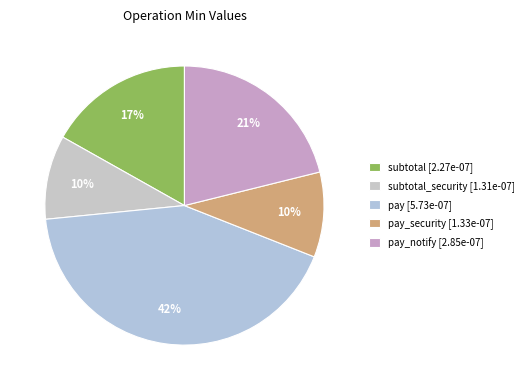

How many segments does this pie chart have?

5